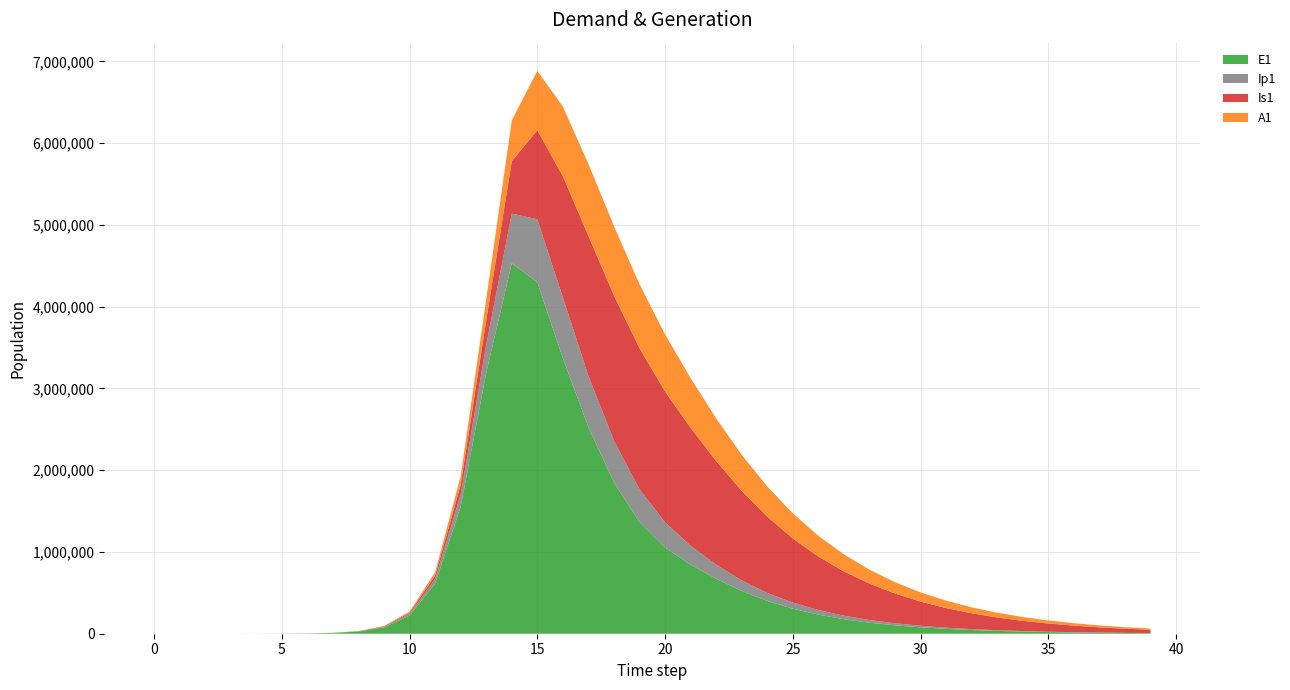

Reading left to right, transcribe all the data shown in this chart.

E1: 0=0.0	1=6.3	2=23.1	3=79.7	4=274.5	5=945.1	6=3252.6	7=9311.0	8=26950.3	9=77825.3	10=222177.8	11=613876.8	12=1553079.1	13=3189865.7	14=4529612.1	15=4299280.5	16=3369464.1	17=2523591.0	18=1850855.8	19=1365426.0	20=1053271.7	21=844284.8	22=672321.1	23=523029.1	24=401226.5	25=306169.6	26=233225.1	27=177552.2	28=135137.4	29=102844.6	30=78264.8	31=59558.0	32=45321.8	33=34488.2	34=26244.1	35=19970.6	36=15196.7	37=11563.9	38=8799.6	39=6696.1
Ip1: 0=0.0	1=0.5	2=1.9	3=6.7	4=23.0	5=79.4	6=273.1	7=840.7	8=2402.7	9=6940.8	10=19937.0	11=56087.9	12=148978.6	13=343693.0	14=607401.4	15=769726.0	16=742404.3	17=629288.8	18=508319.1	19=401266.0	20=308874.7	21=231699.4	22=172414.9	23=129340.1	24=97876.4	25=74374.5	26=56592.8	27=43075.9	28=32787.3	29=24954.5	30=18991.7	31=14453.1	32=10998.7	33=8369.8	34=6369.1	35=4846.7	36=3688.1	37=2806.5	38=2135.6	39=1625.1
Is1: 0=1.0	1=0.9	2=1.7	3=4.8	4=15.9	5=54.2	6=186.3	7=595.5	8=1779.2	9=5175.1	10=14947.6	11=42649.5	12=117748.3	13=299099.6	14=641171.3	15=1088496.9	16=1482954.1	17=1711729.7	18=1776701.7	19=1723875.8	20=1600479.7	21=1441205.3	22=1267862.1	23=1094856.8	24=931857.3	25=784179.9	26=653901.4	27=541151.1	28=444982.2	29=363898.4	30=296174.4	31=240050.3	32=193846.1	33=156023.2	34=125212.6	35=100221.6	36=80027.3	37=63763.5	38=50704.5	39=40246.9
A1: 0=0.0	1=0.2	2=1.2	3=4.5	4=15.8	5=54.5	6=187.7	7=585.7	8=1701.1	9=4926.7	10=14180.4	11=40102.2	12=108077.9	13=258929.1	14=496939.1	15=726179.4	16=851742.1	17=880864.6	18=849219.5	19=782663.9	20=698035.7	21=607706.4	22=520498.9	23=440692.1	24=369598.3	25=307435.6	26=253922.7	27=208450.8	28=170223.5	29=138370.8	30=112026.6	31=90375.7	32=72678.3	33=58280.5	34=46615.3	35=37198.6	36=29621.4	37=23542.2	38=18677.5	39=14793.8